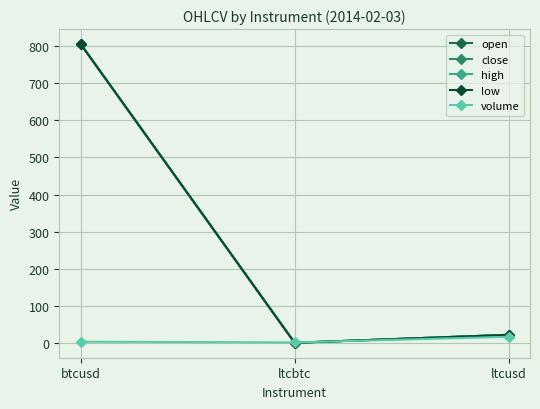

Reading left to right, extract all data points from this chart.

open: 806.0	0.0	21.5
close: 806.0	0.0	21.5
high: 806.0	0.0	21.5
low: 806.0	0.0	21.5
volume: 3.0	1.0	16.1